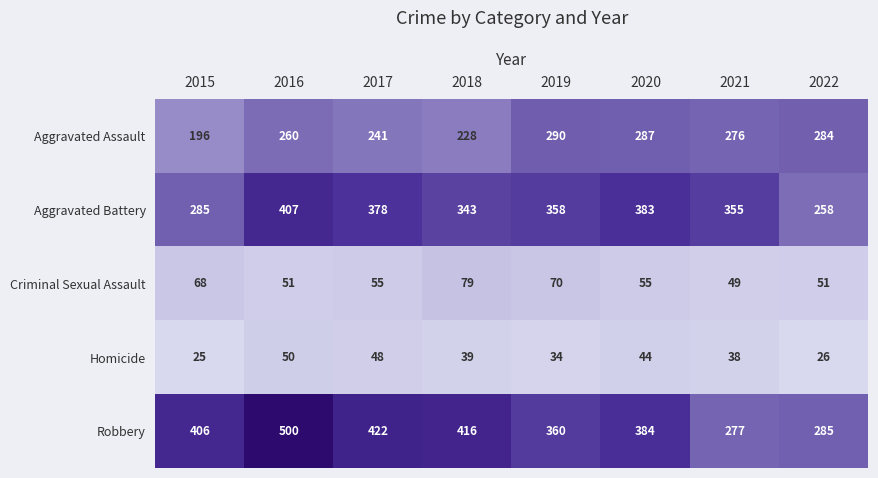

What is the average value of the Homicide series?

38